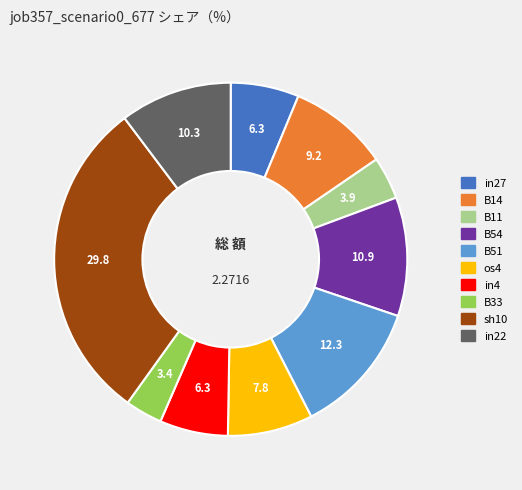

Does any single category account for the majority?

No